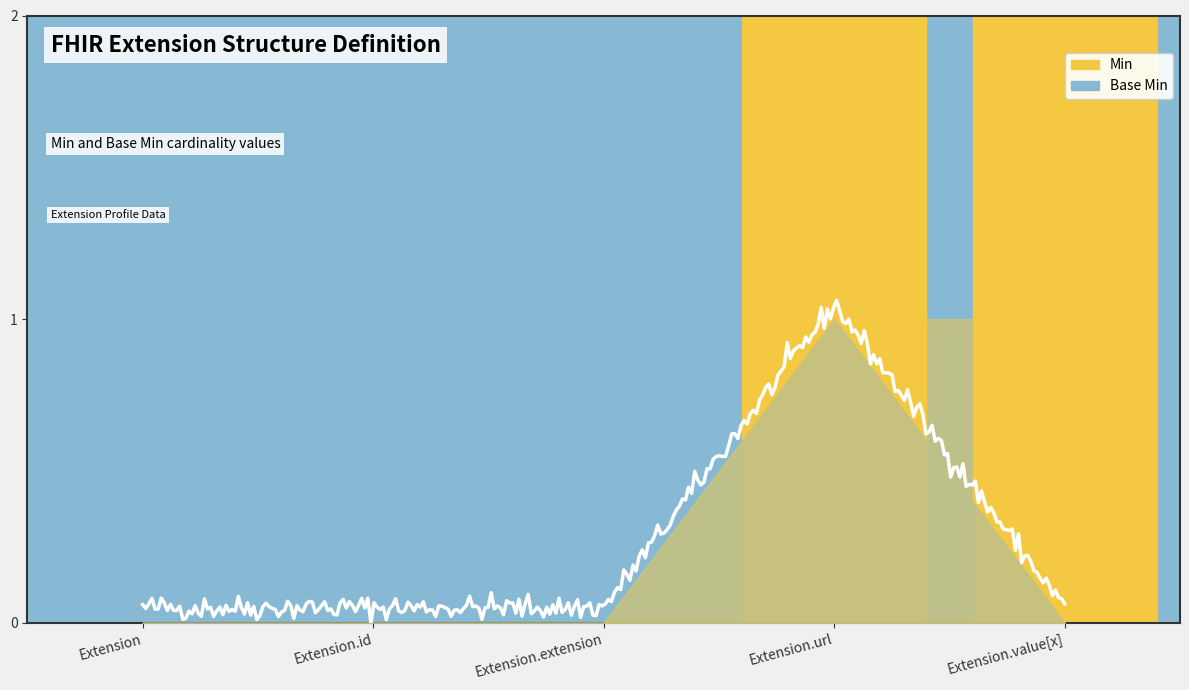

At how many categories does at least one series exceed 0?

2